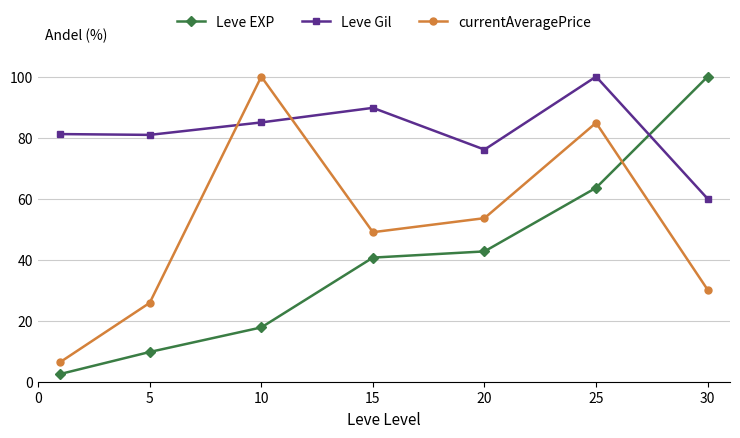

What is the value of the Leve EXP point at the 2nd from the left?

9.7